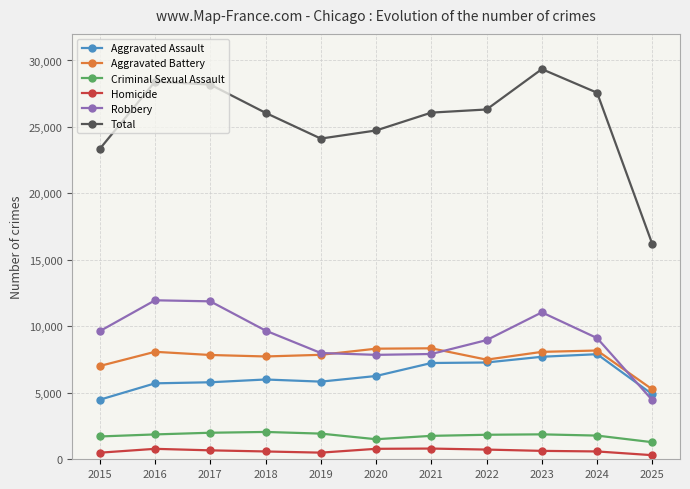

How many lines are shown in the chart?

6